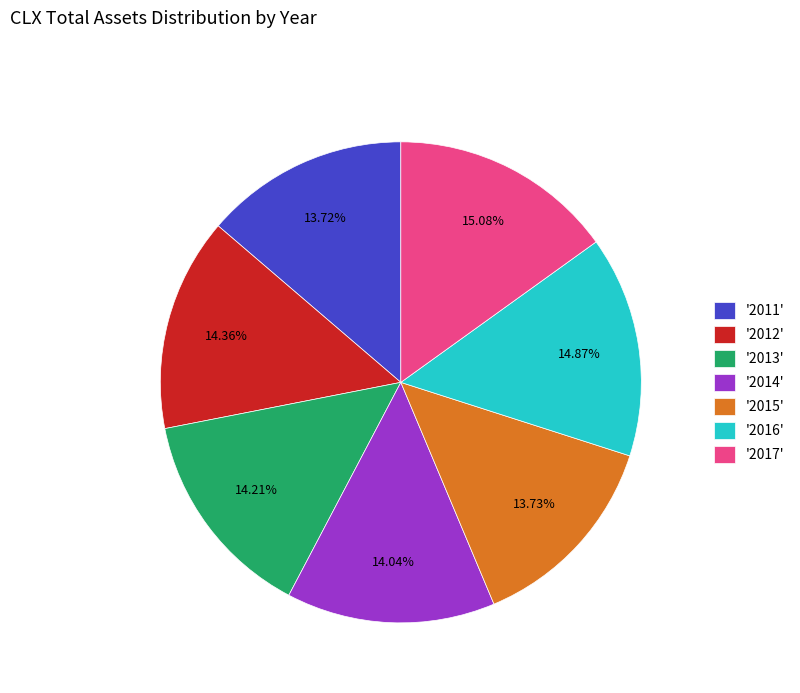

Does any single category account for the majority?

No